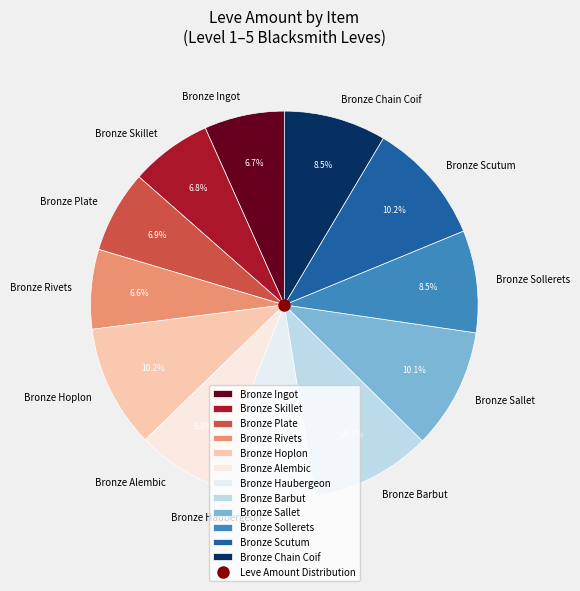

Is Bronze Plate the majority of the pie?

No